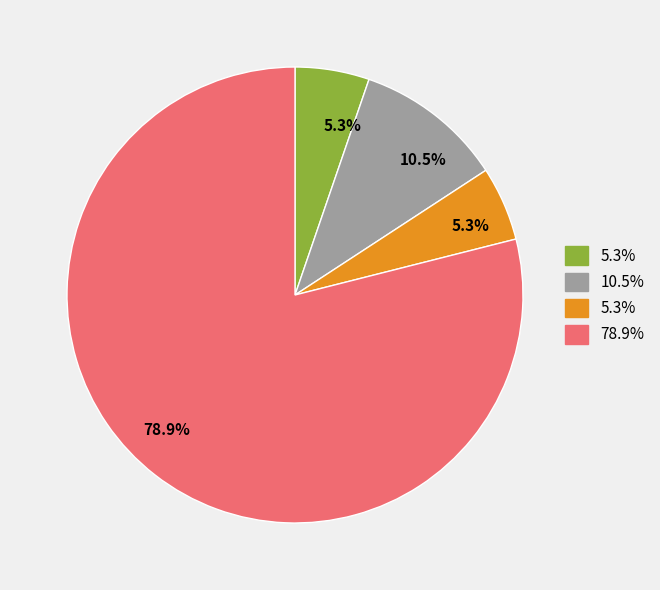

Is there any slice that represents more than half of the pie?

Yes